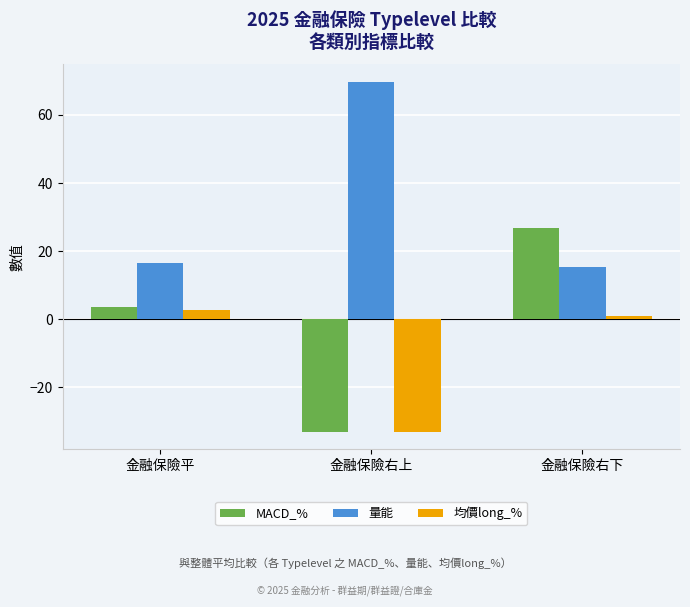

How many positive values does the 均價long_% series have?

2